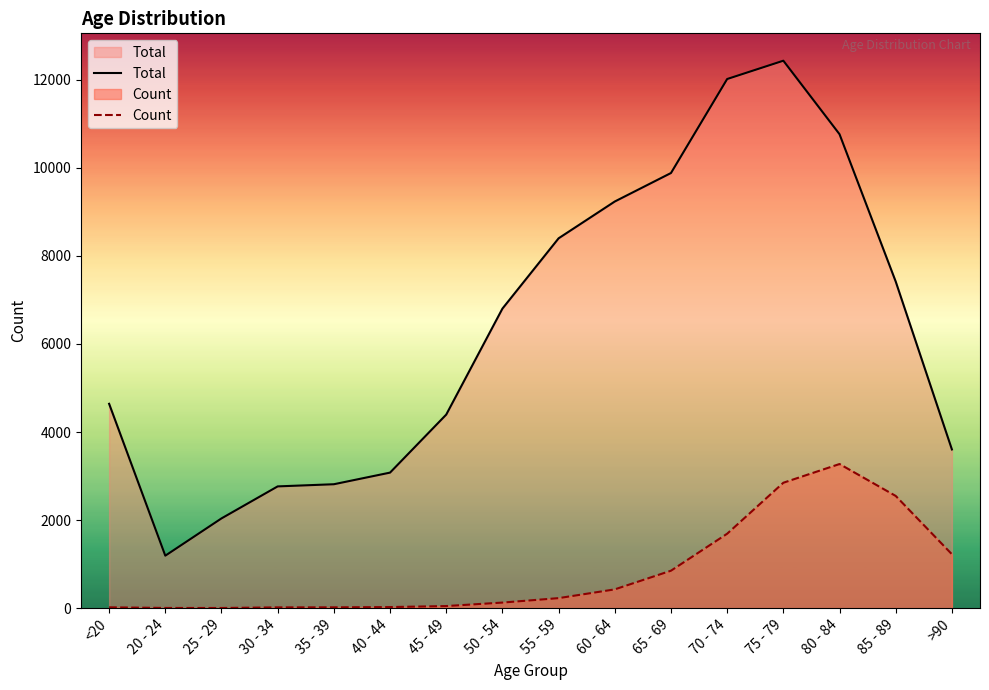

Reading left to right, what are all the values shown in this chart?

Total: <20=4641	20 - 24=1191	25 - 29=2038	30 - 34=2765	35 - 39=2814	40 - 44=3078	45 - 49=4396	50 - 54=6803	55 - 59=8400	60 - 64=9236	65 - 69=9883	70 - 74=12018	75 - 79=12434	80 - 84=10764	85 - 89=7417	>90=3604
Count: <20=18	20 - 24=4	25 - 29=3	30 - 34=17	35 - 39=18	40 - 44=24	45 - 49=47	50 - 54=126	55 - 59=227	60 - 64=426	65 - 69=850	70 - 74=1690	75 - 79=2848	80 - 84=3273	85 - 89=2548	>90=1224